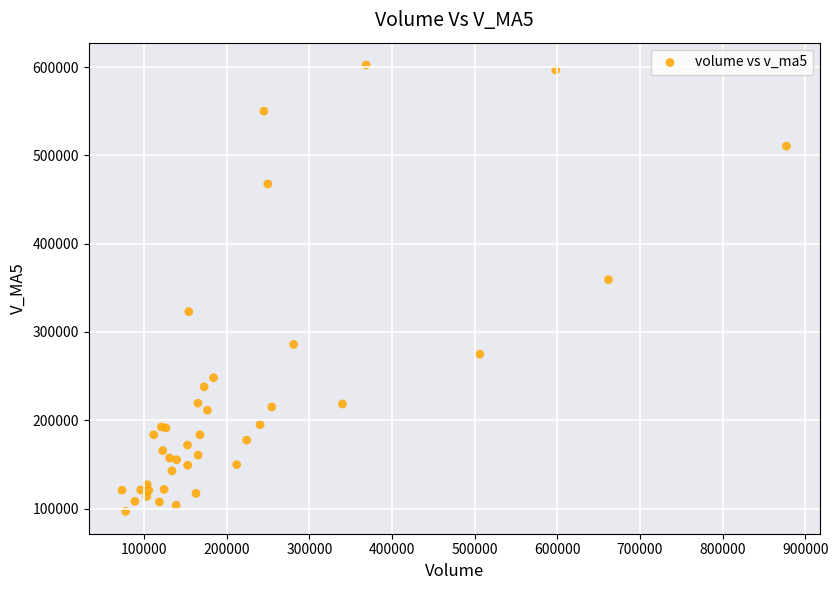

What Y value in the scatter plot is closest to 349549?

359176.9